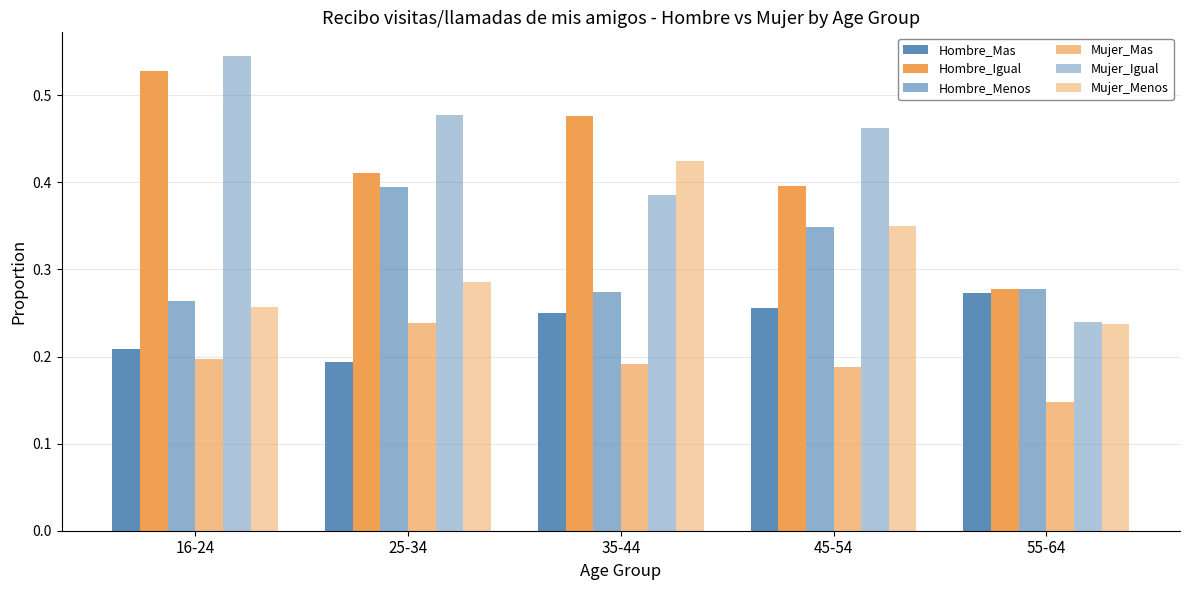

What is the sum of all Hombre_Menos values?

1.6